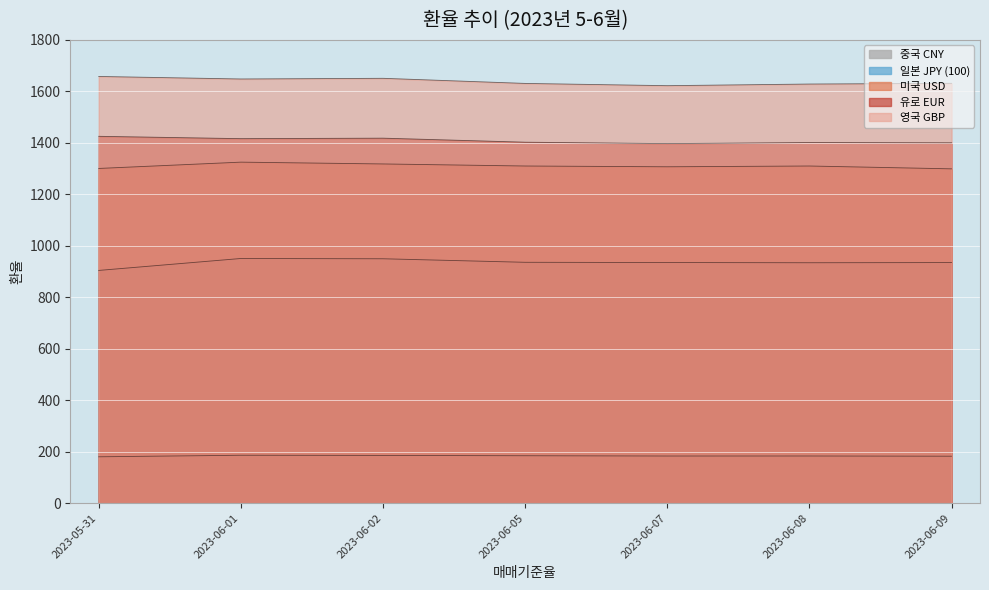

What position from the right is 2023-06-02?

5